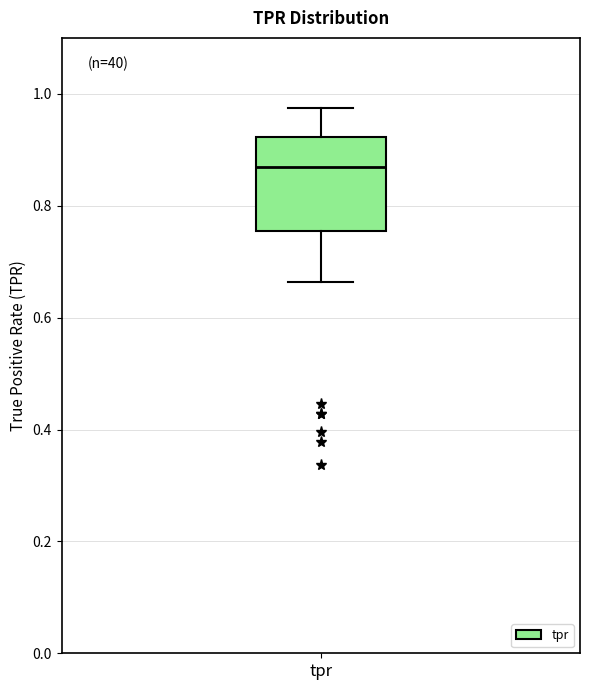

Where does the upper whisker of the box for tpr end on the y-axis? The values are not printed on the chart, so give them approximately, as read against the axis.

0.98